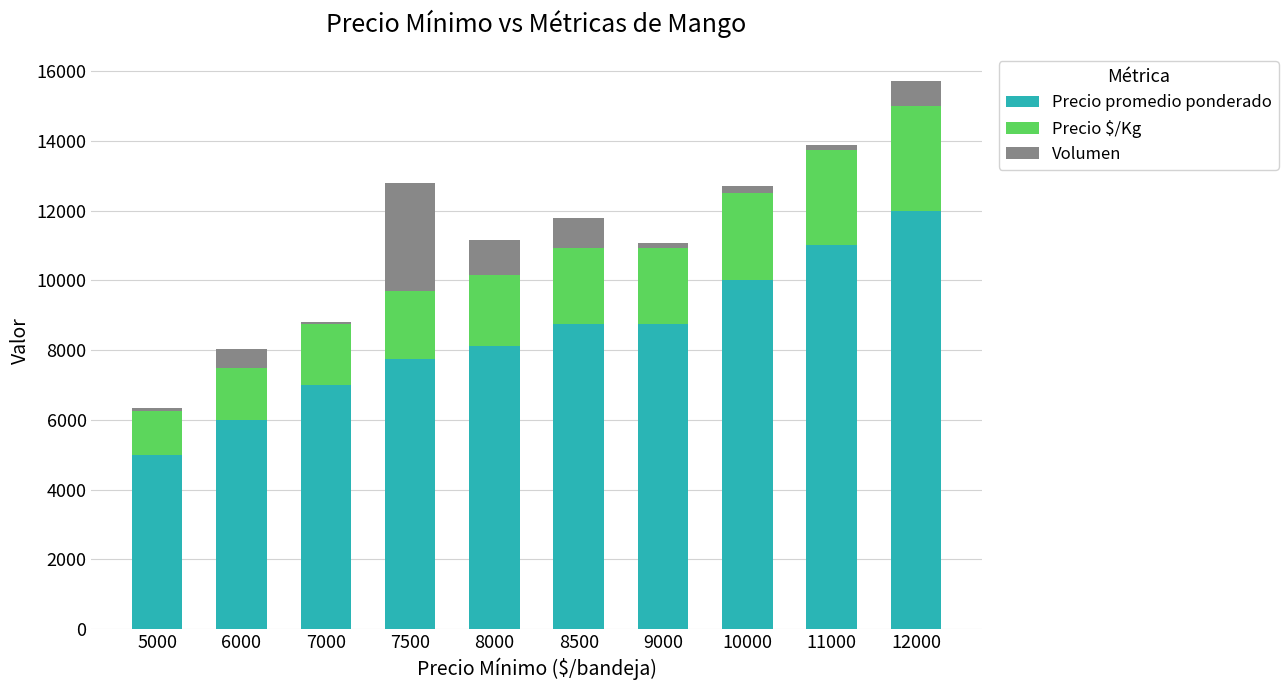

The Precio promedio ponderado series shows 2783 at 5000. True or false?

False